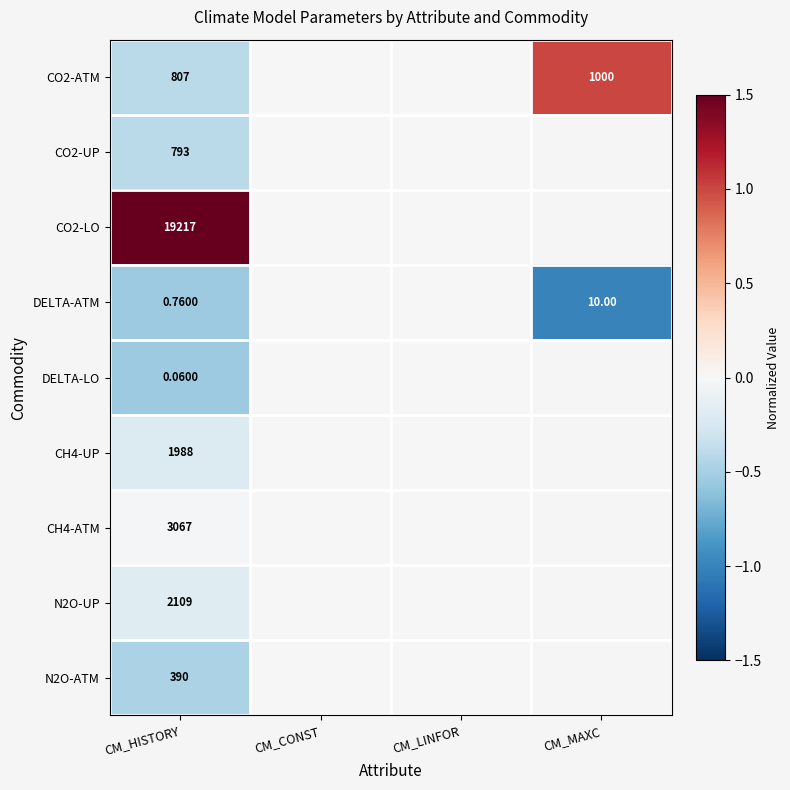

True or false: DELTA-ATM has a value of -0.5 at CM_MAXC.

False